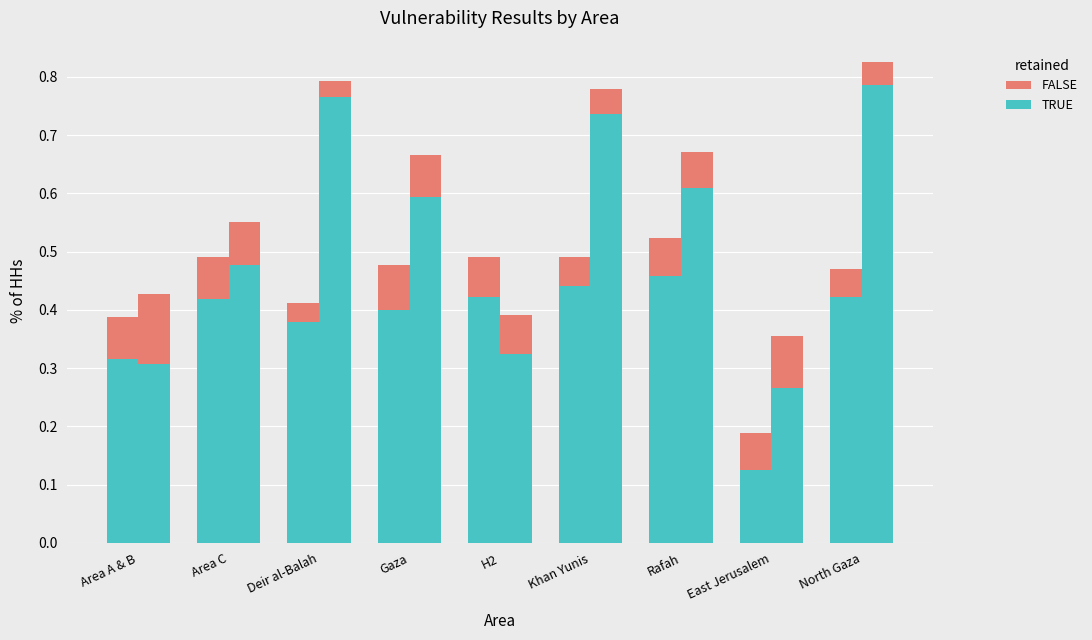

What is the greatest value displayed?

0.8